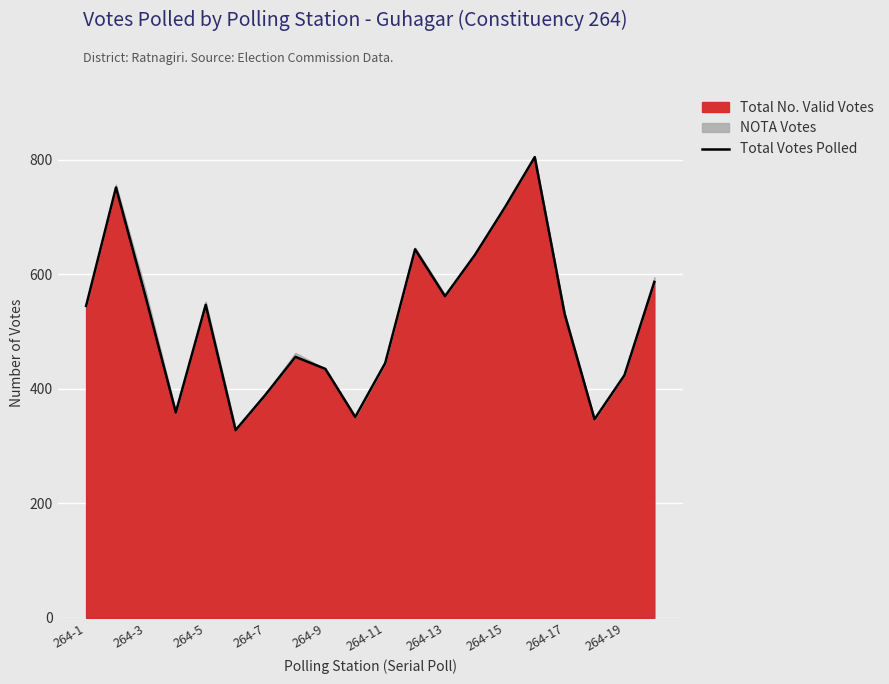

What is the difference between the maximum and minimum values?

477